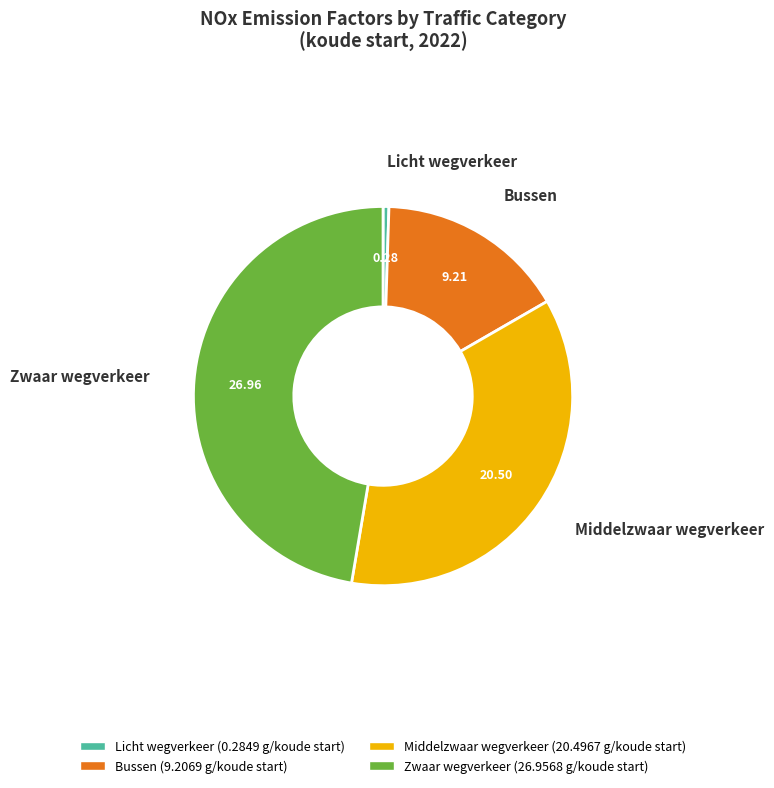

Count the number of slices in the pie.

4